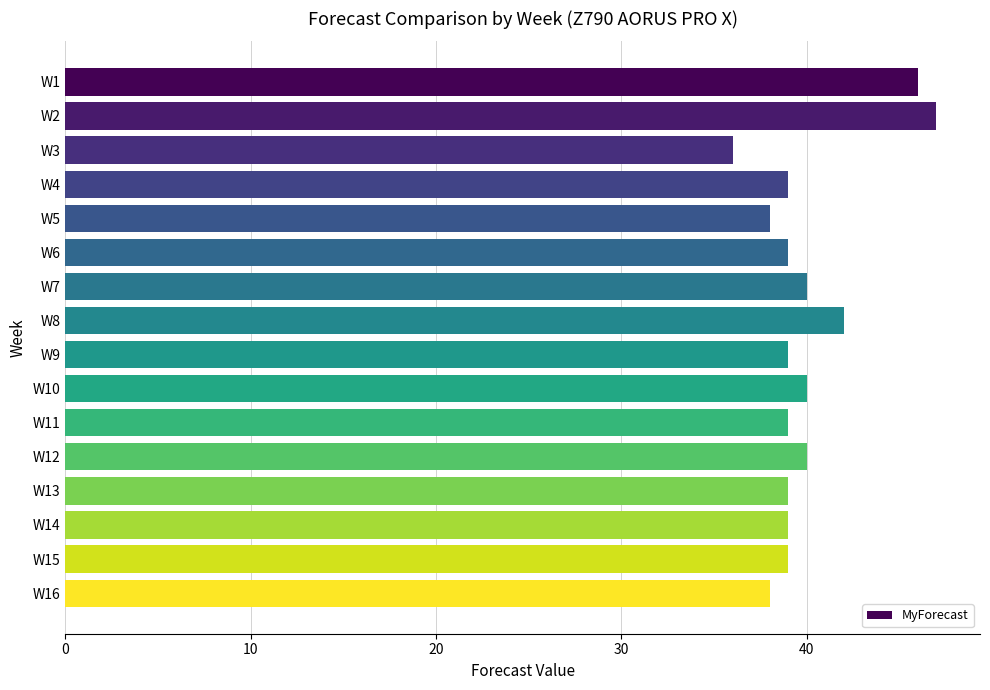

What is the difference between the maximum and minimum values?

11